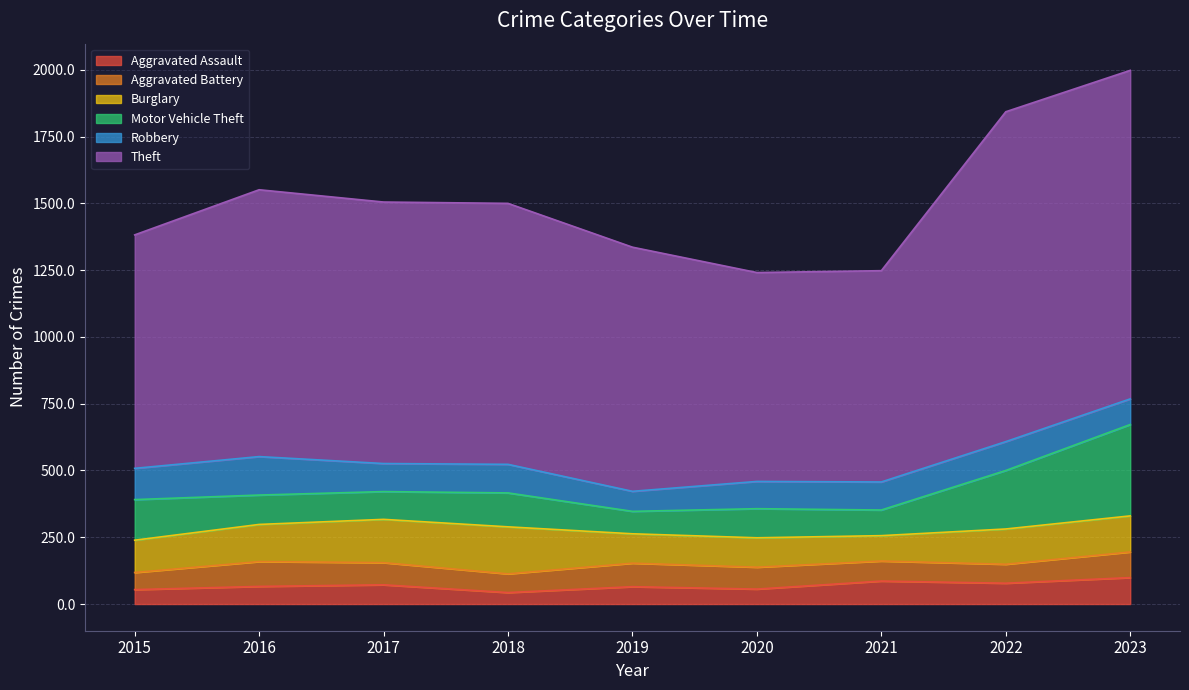

Which series changed the most between 2021 and 2023?

Theft